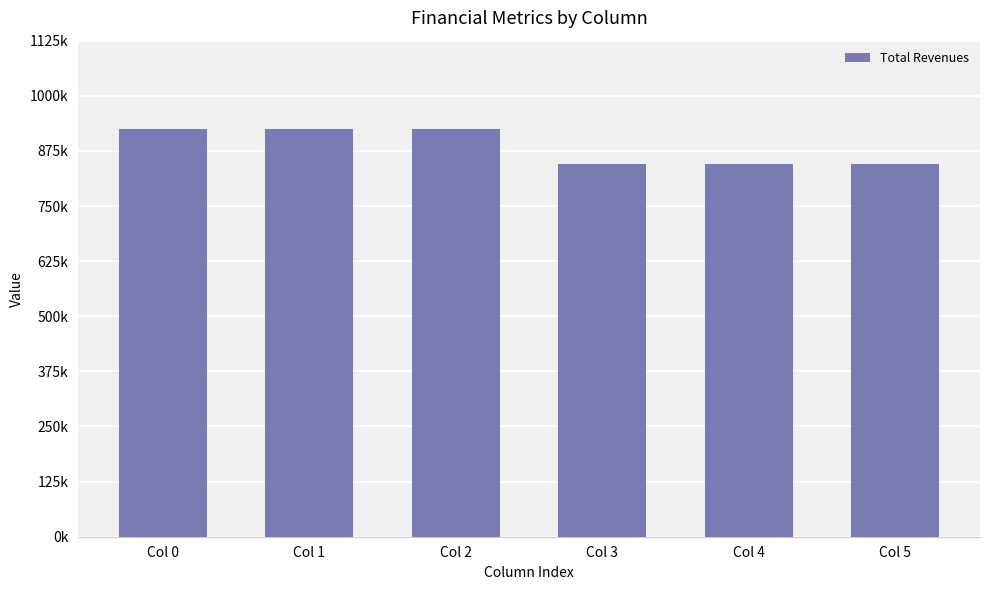

Reading left to right, extract all data points from this chart.

925374.5	925374.5	925374.5	844881.2	844881.2	844881.2